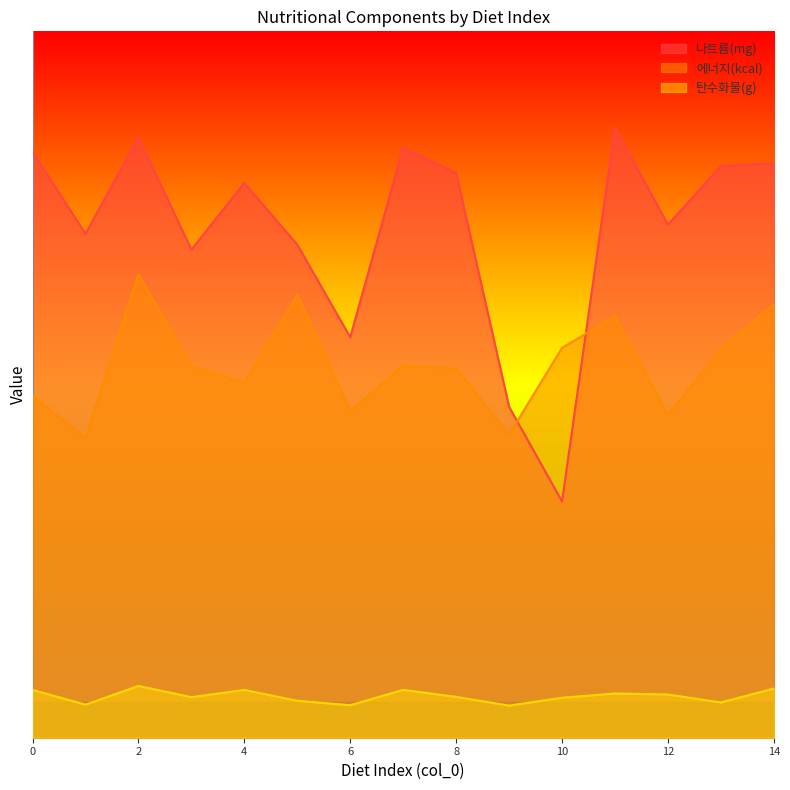

At which category is the sum across all series the highest?

2